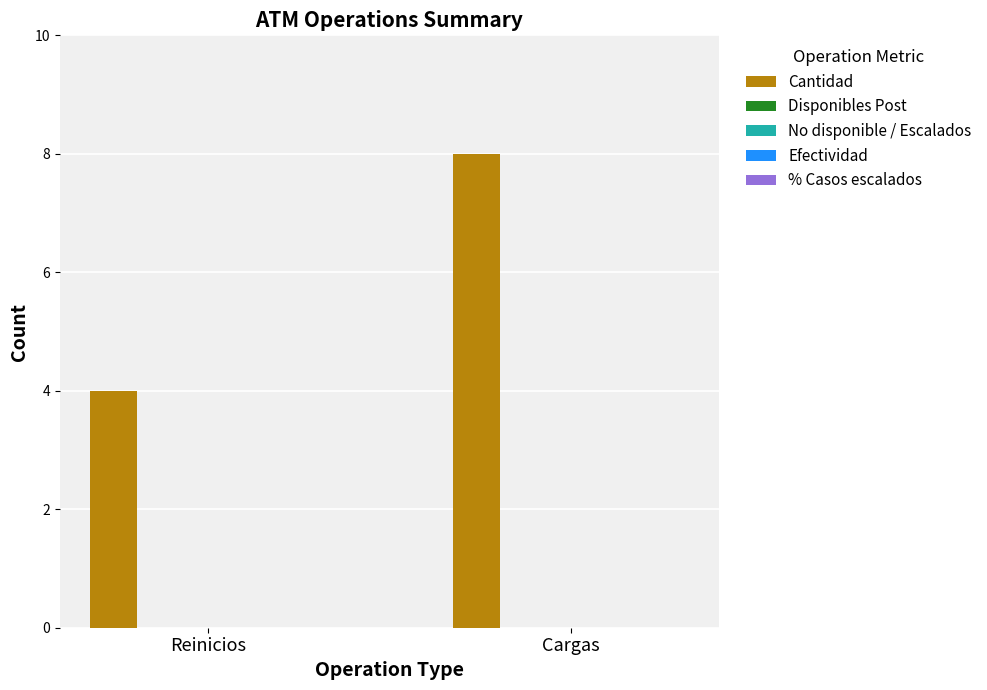

What is the maximum value shown in the chart?

8